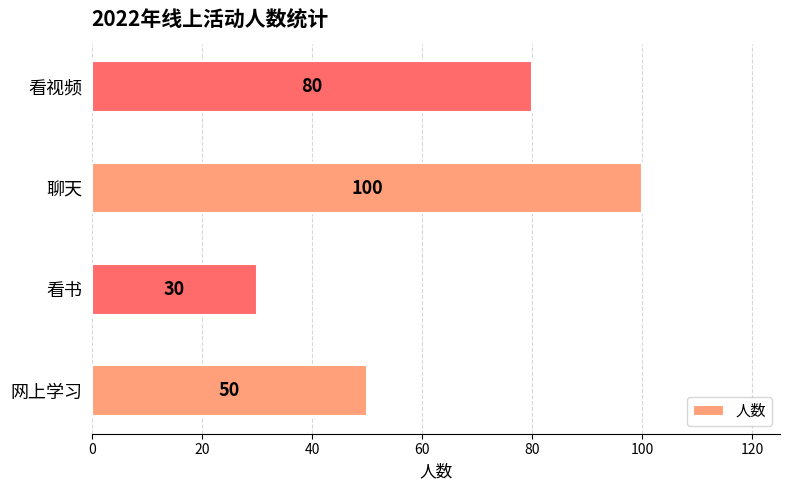

Which category has the lowest value across all series?

看书